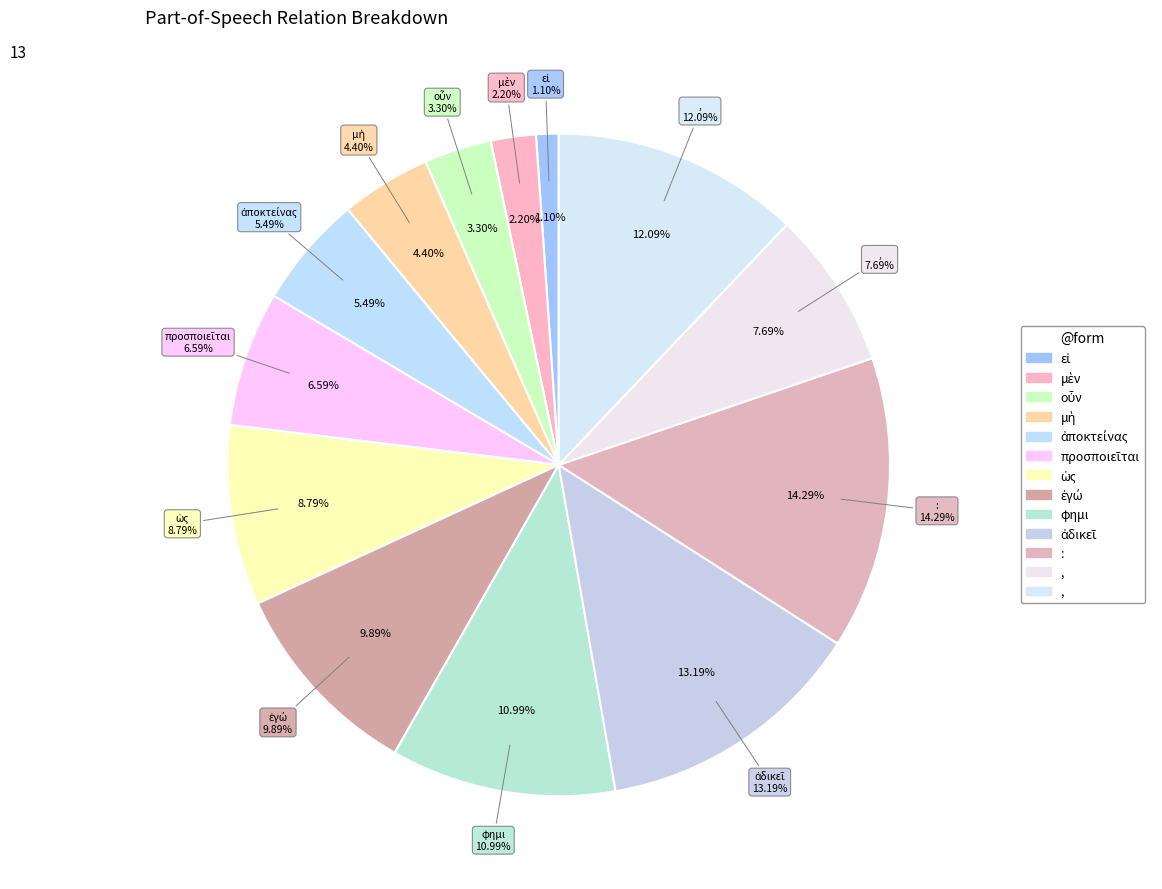

To the nearest percent, what is the difference between the φημι and μὲν slice percentages?

9%